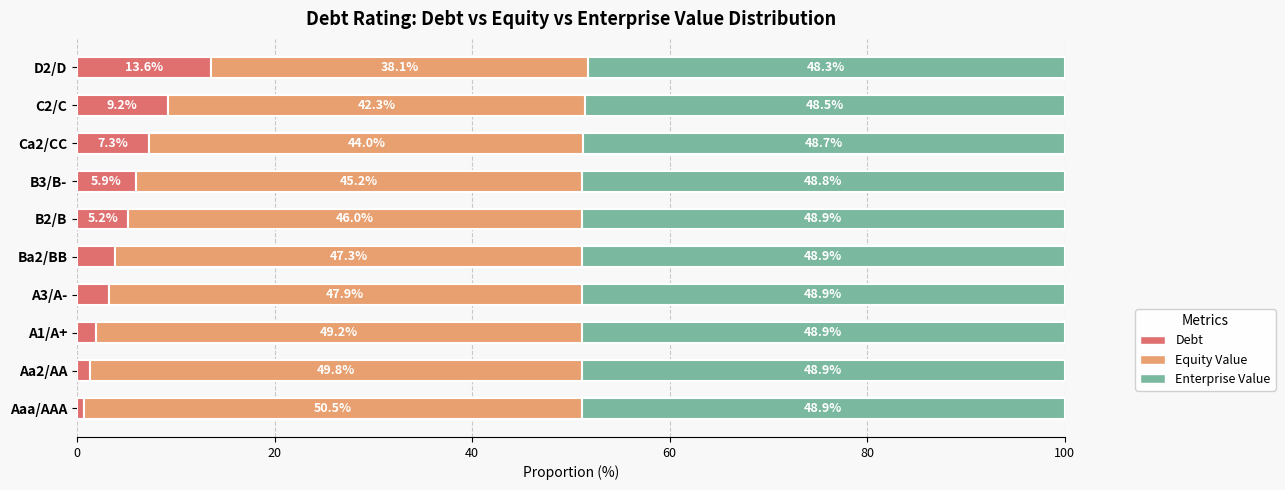

Where is Debt nearest to the value 7?

Ca2/CC